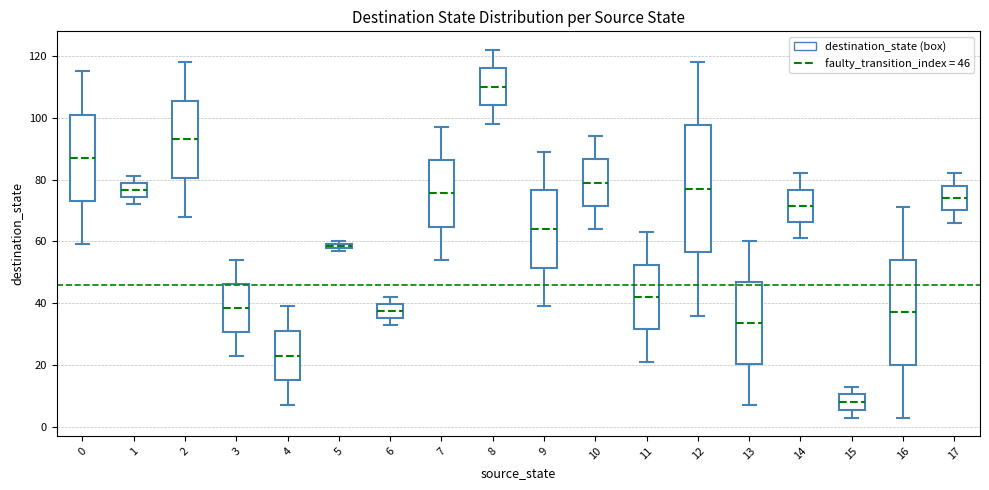

Where does the upper whisker of the box at x = 9 end on the y-axis? The values are not printed on the chart, so give them approximately, as read against the axis.

90